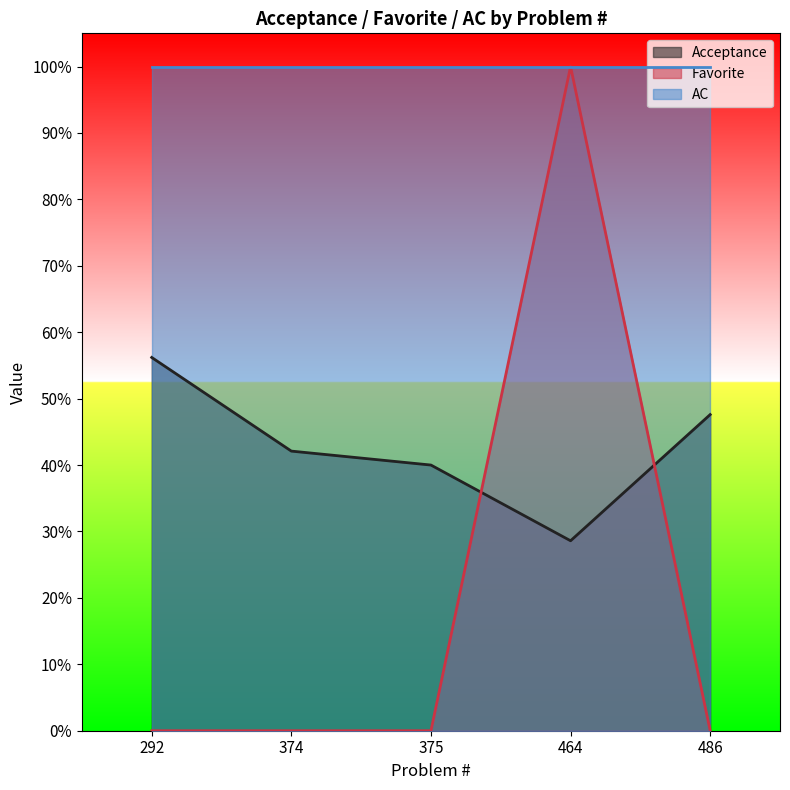

Is the value of Acceptance at 375 greater than the value of Favorite at 375?

Yes